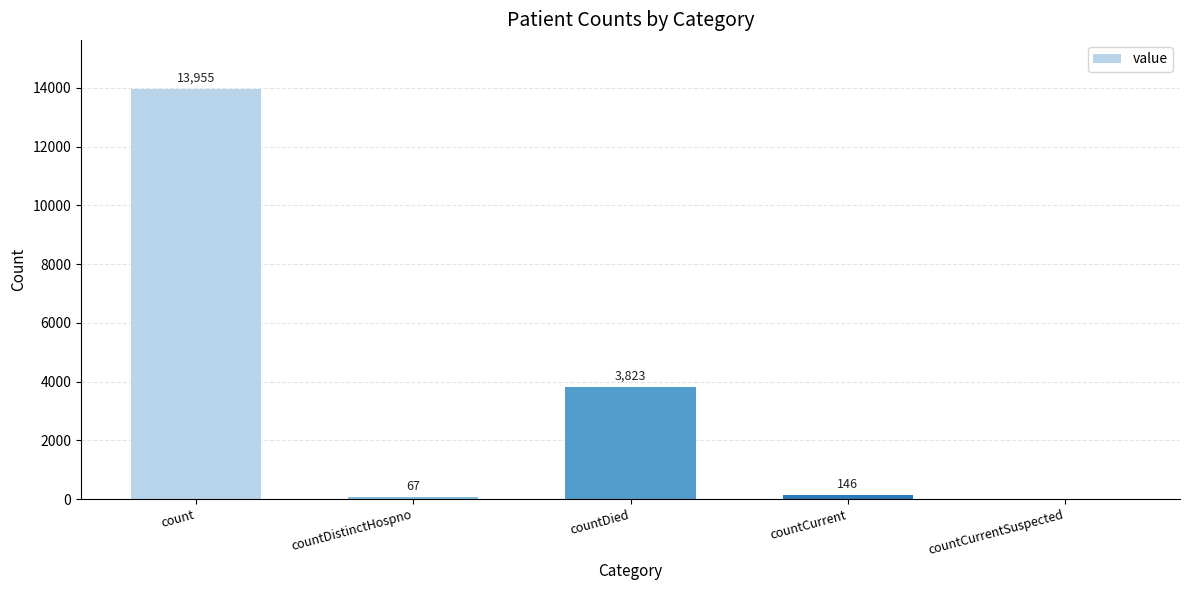

What is the change in value from countDistinctHospno to countCurrent?

+79